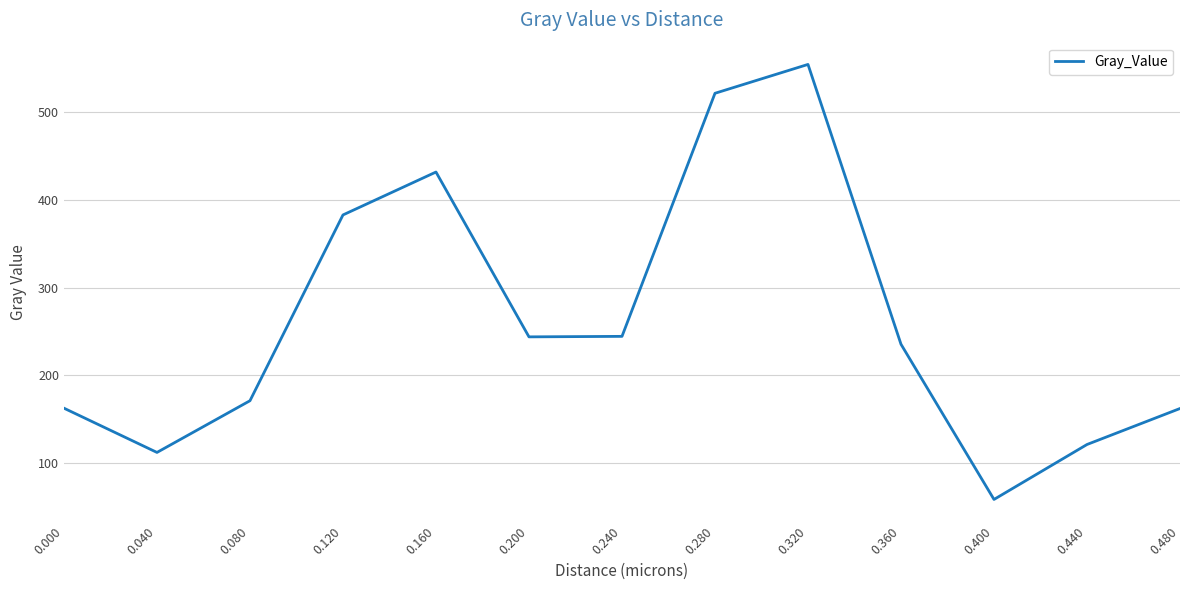

What is the smallest value displayed?

58.1